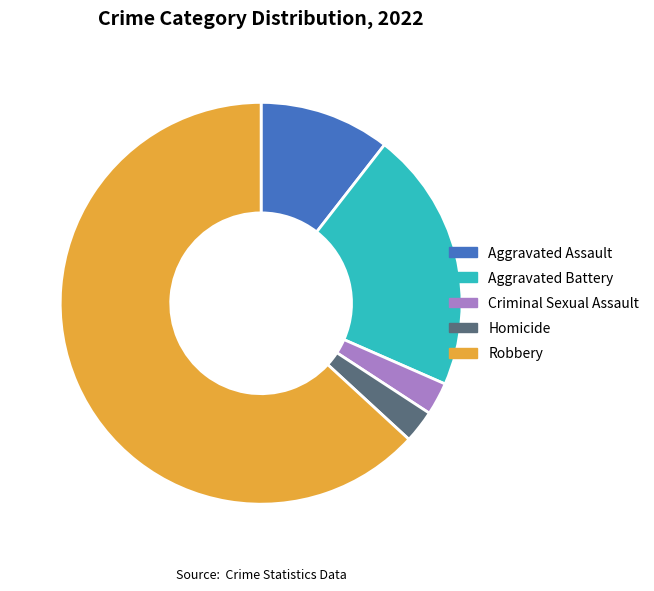

Does Robbery account for over 50% of the chart?

Yes